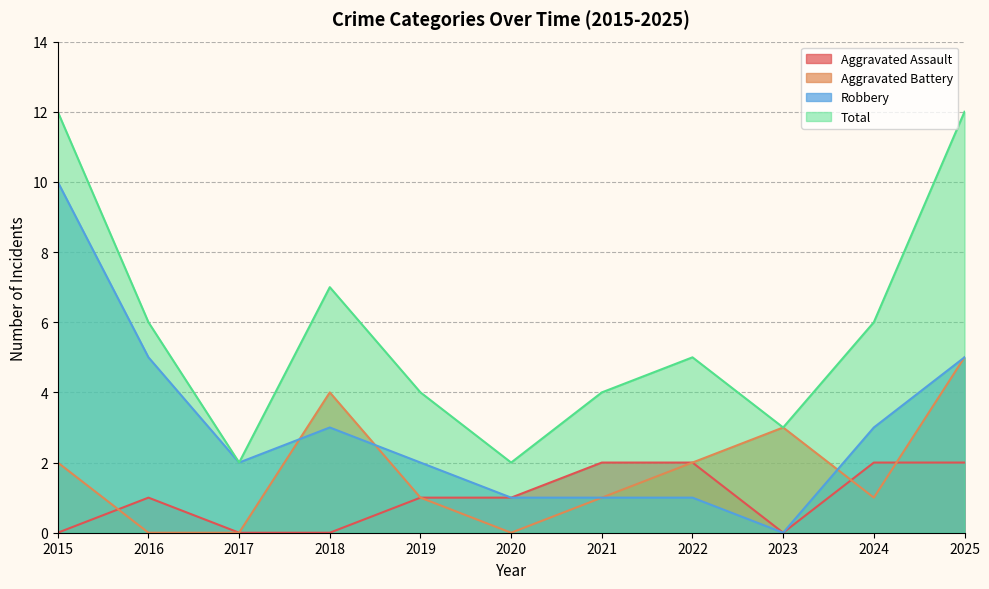

List the series in order of their peak value, highest first.

Total, Robbery, Aggravated Battery, Aggravated Assault